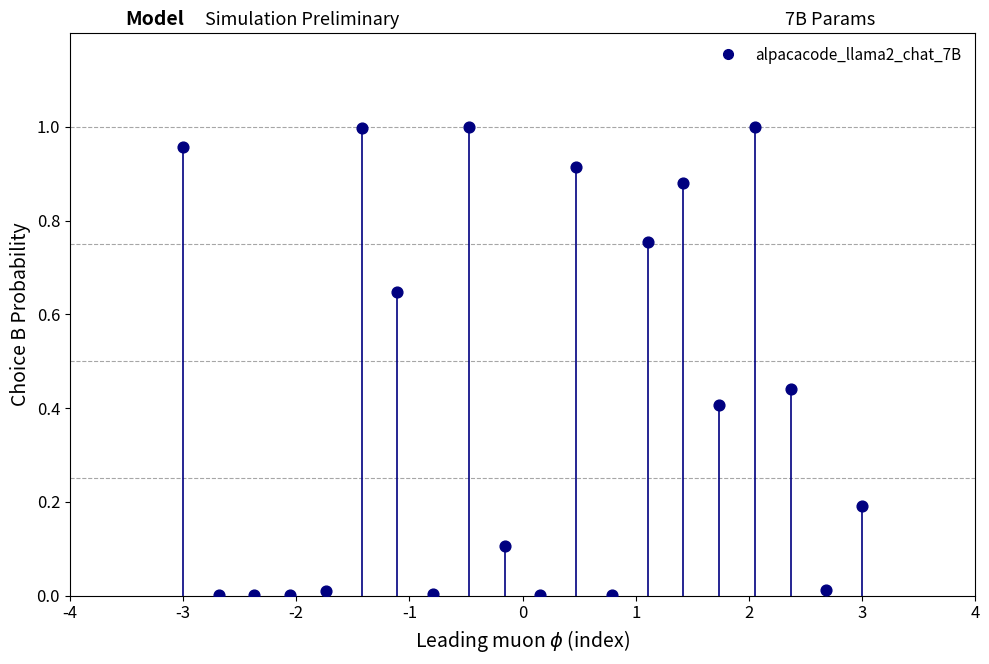

What is the range of X values (max minus min)?

6.0